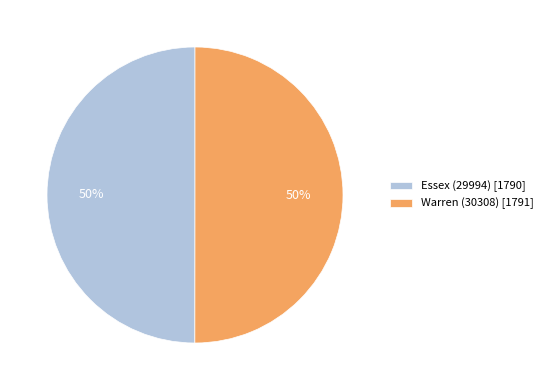

What percentage is the Essex (29994) slice, to the nearest percent?

50%